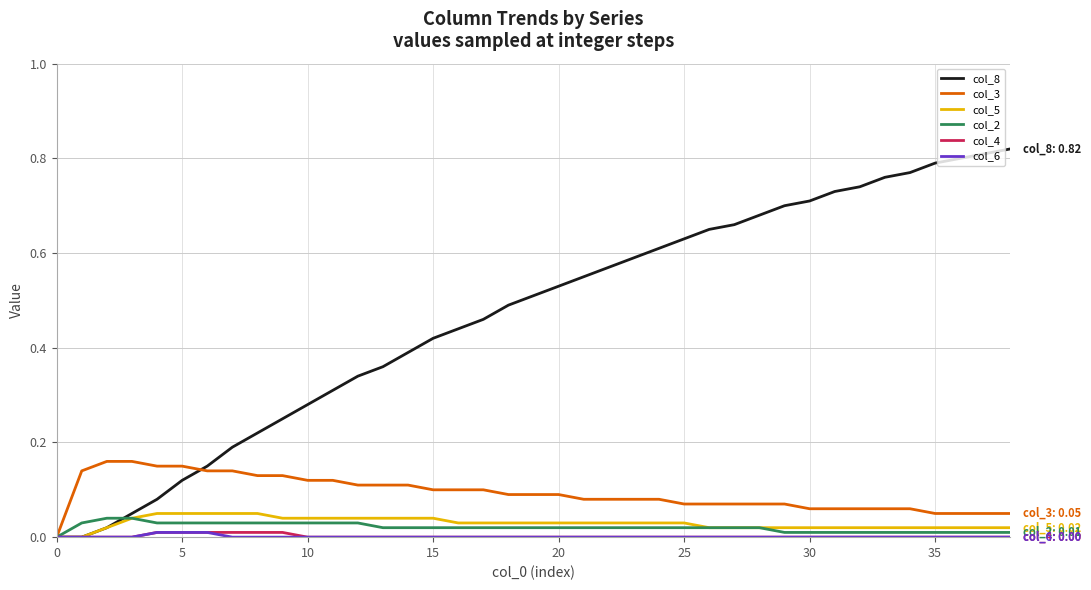

Which series has the largest range (max minus min)?

col_8